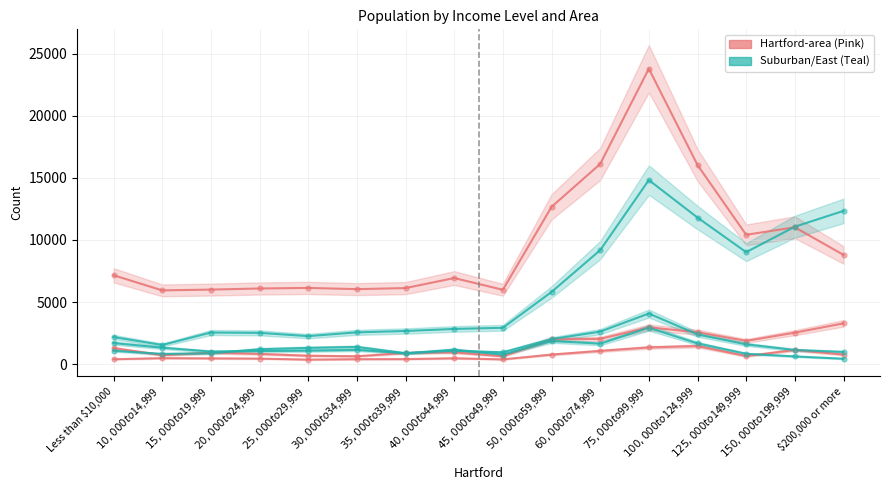

Which series contains the lowest Y value?

Wethersfield